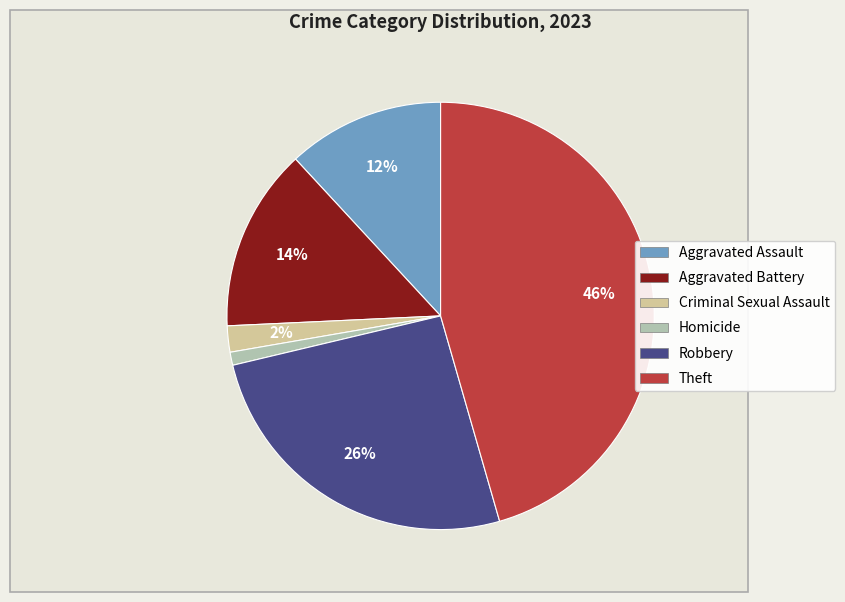

To the nearest percent, what is the combined percentage of Homicide and Aggravated Assault?

13%